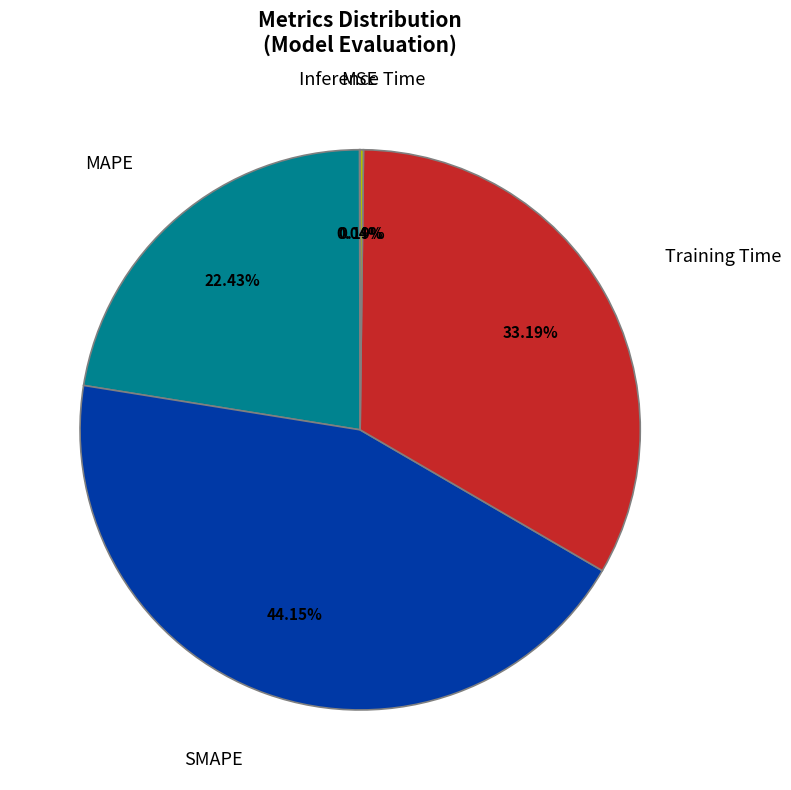

What portion of the pie excludes Training Time?

66.8%